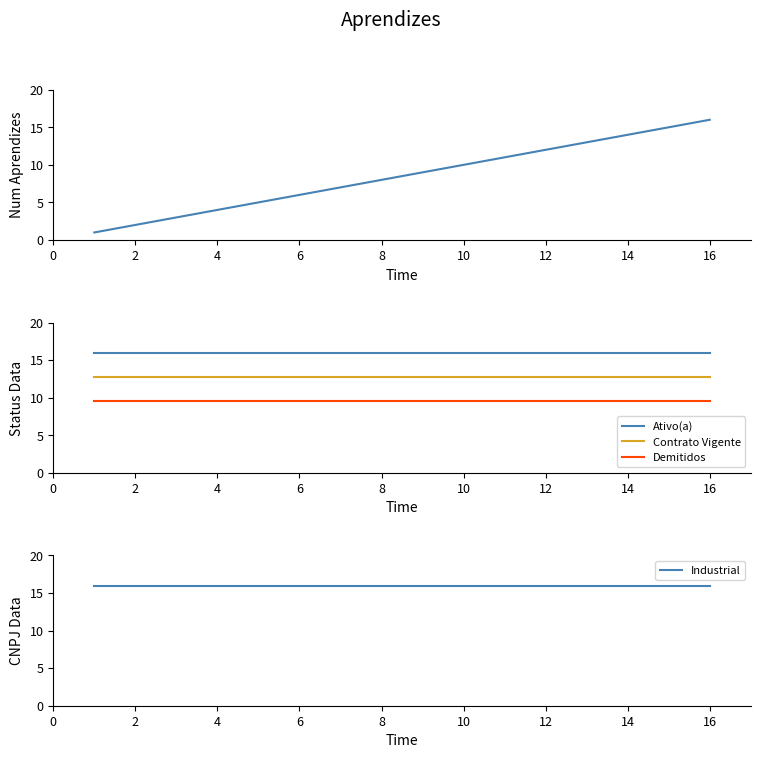

Which series has the widest spread of values?

Num Aprendizes